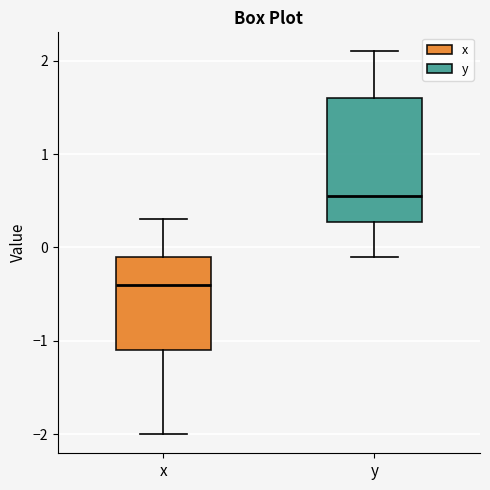

Reading left to right, read every box against the y-axis: the position of its median line, the range the box covers, and the ends of its whiskers. The values are not printed on the chart, so give them approximately, as read against the axis.

x: median -0.4, box -1.1 to -0.1, whiskers -2.0 to 0.3
y: median 0.6, box 0.3 to 1.6, whiskers -0.1 to 2.1